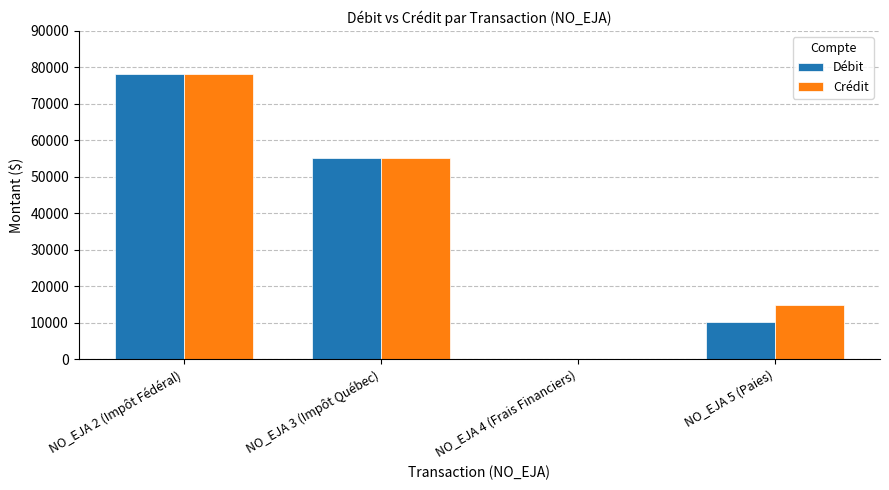

How many groups of bars are there?

4